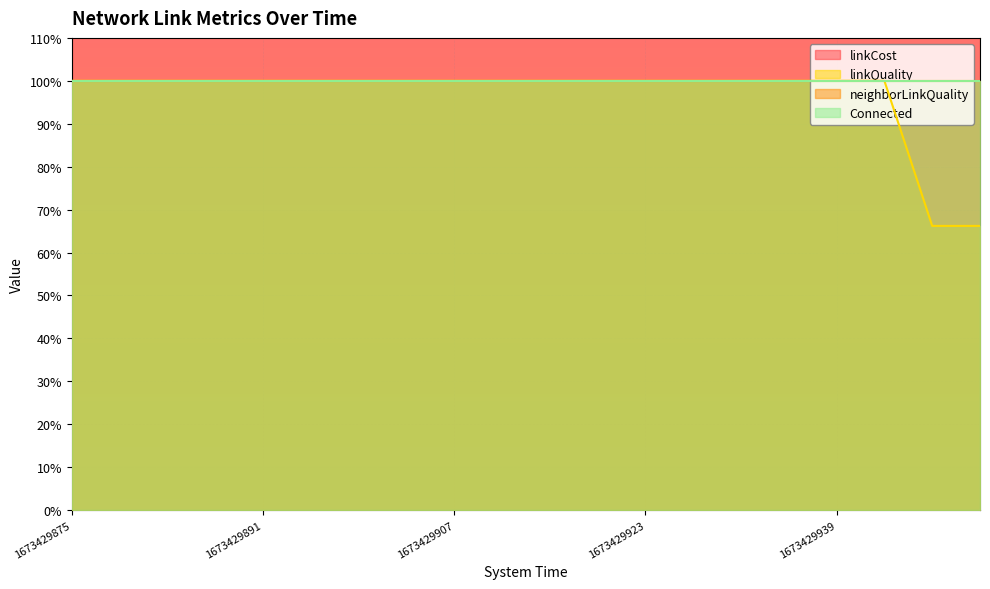

Reading left to right, transcribe all the data shown in this chart.

linkCost: 1.8	1.8	1.8	1.8	1.8	1.8	1.8	1.8	1.8	1.8	1.8	1.8	1.8	1.8	1.8	1.8	1.8	1.8	1.8	1.8
linkQuality: 1.0	1.0	1.0	1.0	1.0	1.0	1.0	1.0	1.0	1.0	1.0	1.0	1.0	1.0	1.0	1.0	1.0	1.0	0.7	0.7
neighborLinkQuality: 1.0	1.0	1.0	1.0	1.0	1.0	1.0	1.0	1.0	1.0	1.0	1.0	1.0	1.0	1.0	1.0	1.0	1.0	1.0	1.0
Connected: 1.0	1.0	1.0	1.0	1.0	1.0	1.0	1.0	1.0	1.0	1.0	1.0	1.0	1.0	1.0	1.0	1.0	1.0	1.0	1.0